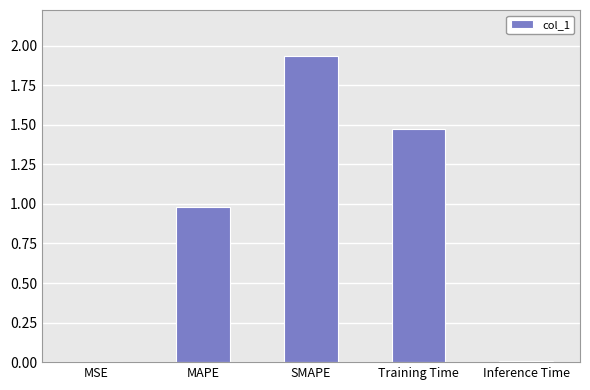

What is the difference between the values at MAPE and MSE?

1.0